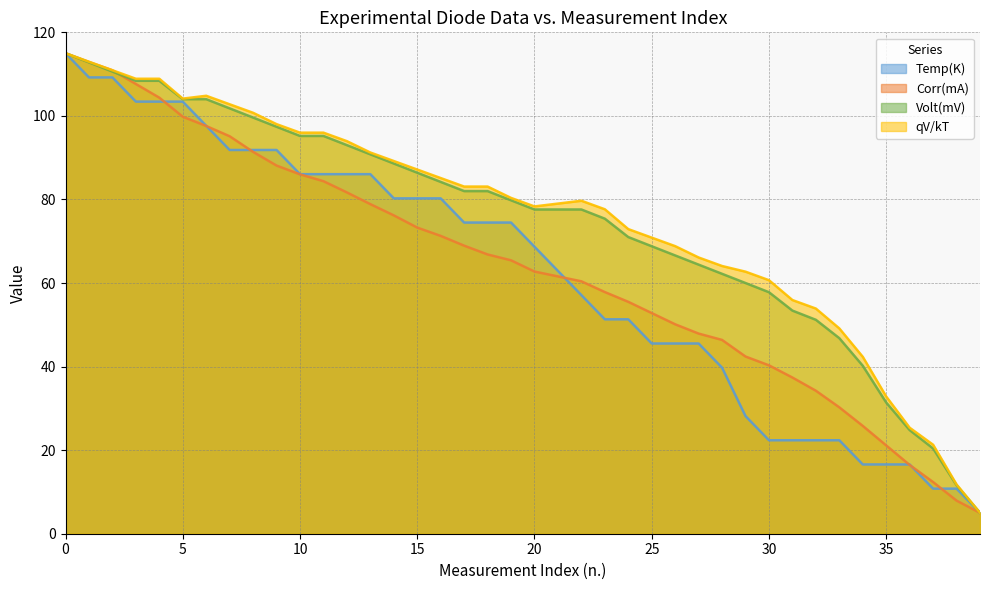

Which series has the largest total across all categories?

qV/kT